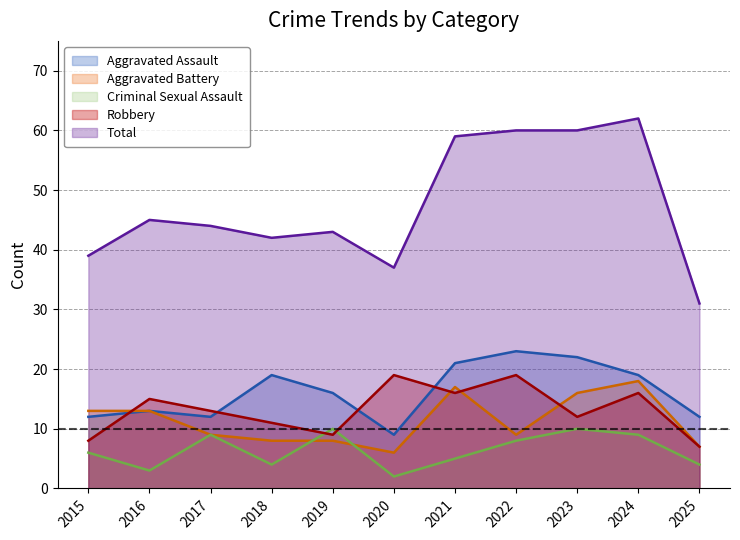

True or false: Criminal Sexual Assault has more than 2 interior local peaks.

True